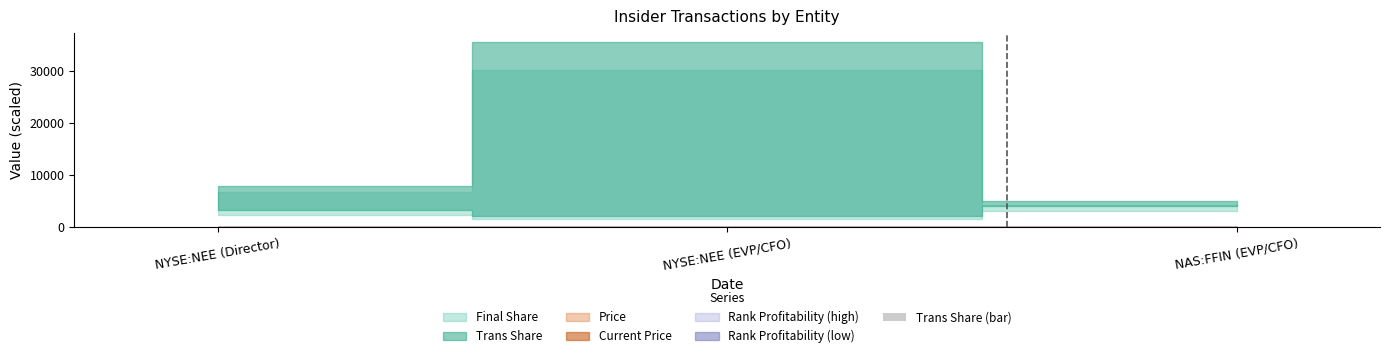

What is the change in value from NYSE:NEE (Director) to NYSE:NEE (EVP/CFO)?

-2.7